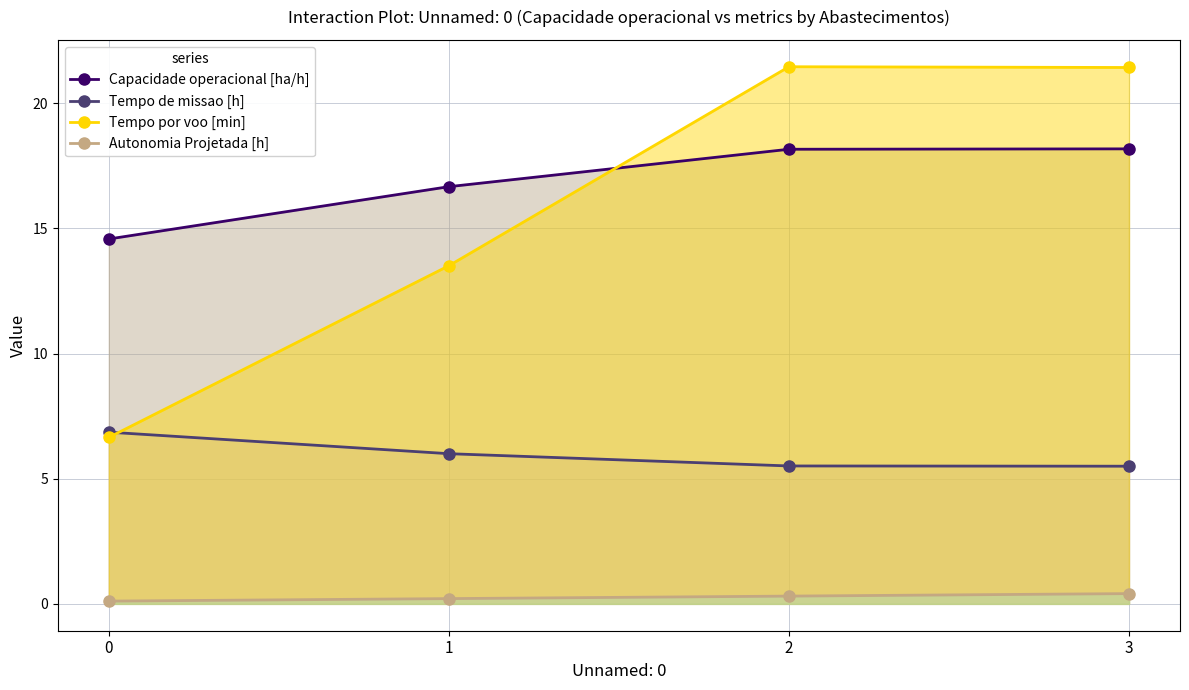

Does the chart display data point markers on the line(s)?

Yes